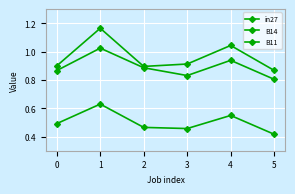

Is the value of B11 at 5 greater than the value of in27 at 2?

Yes